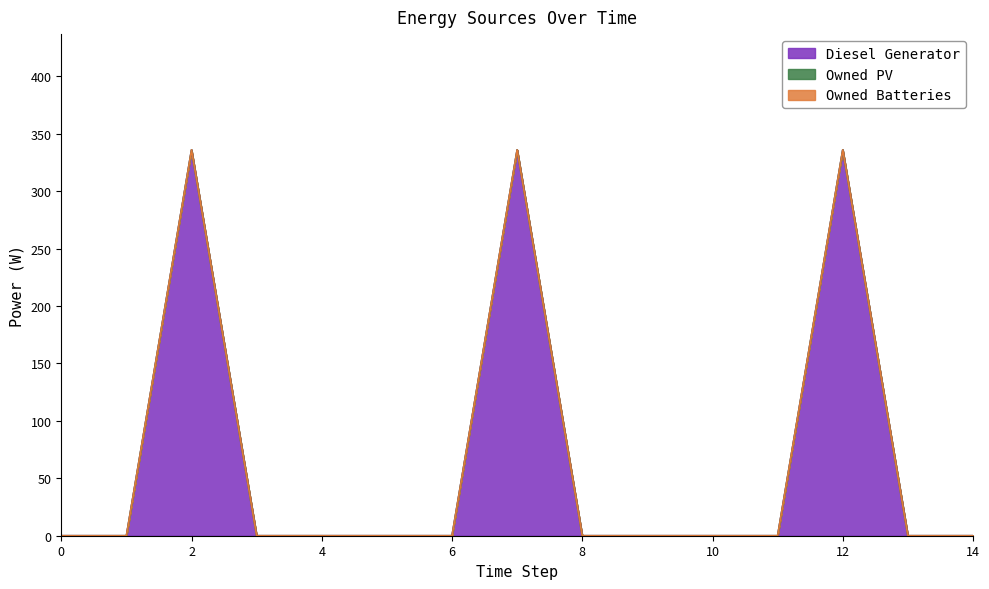

Reading left to right, transcribe all the data shown in this chart.

Diesel Generator: 0	0	336	0	0	0	0	336	0	0	0	0	336	0	0
Owned PV: 0	0	0	0	0	0	0	0	0	0	0	0	0	0	0
Owned Batteries: 0	0	0	0	0	0	0	0	0	0	0	0	0	0	0